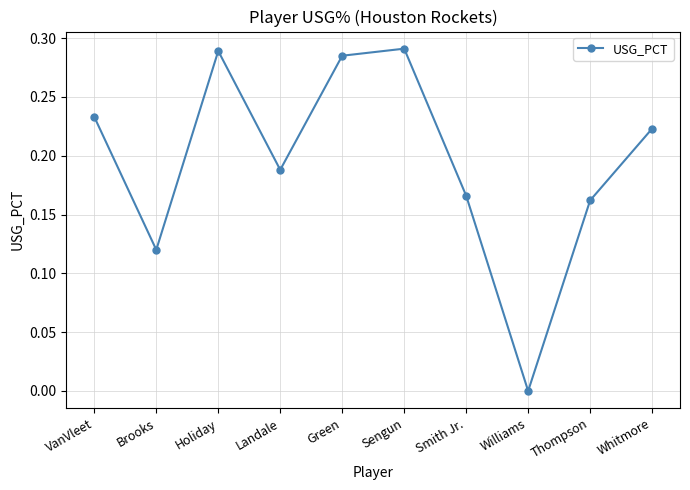

What is the sum of all values?

2.0